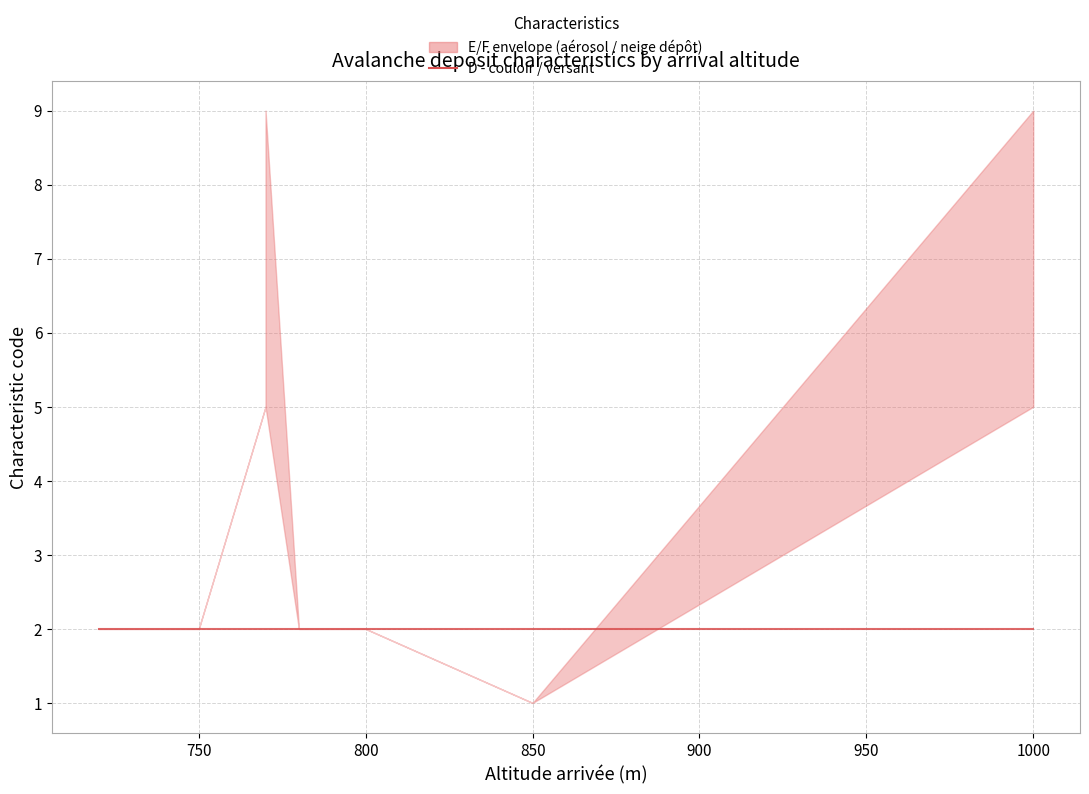

Between which two adjacent categories do E - aérosol ? and D - couloir / versant first intersect?

850 and 1000